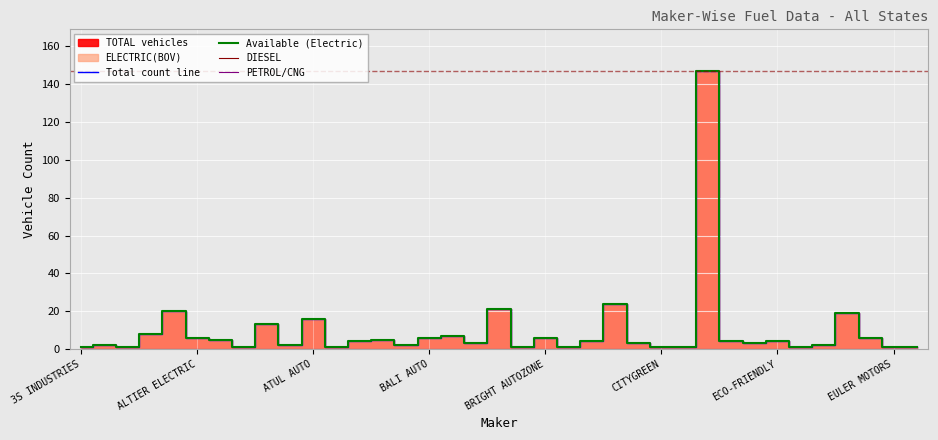

Between 28 and 14, which is larger?

28